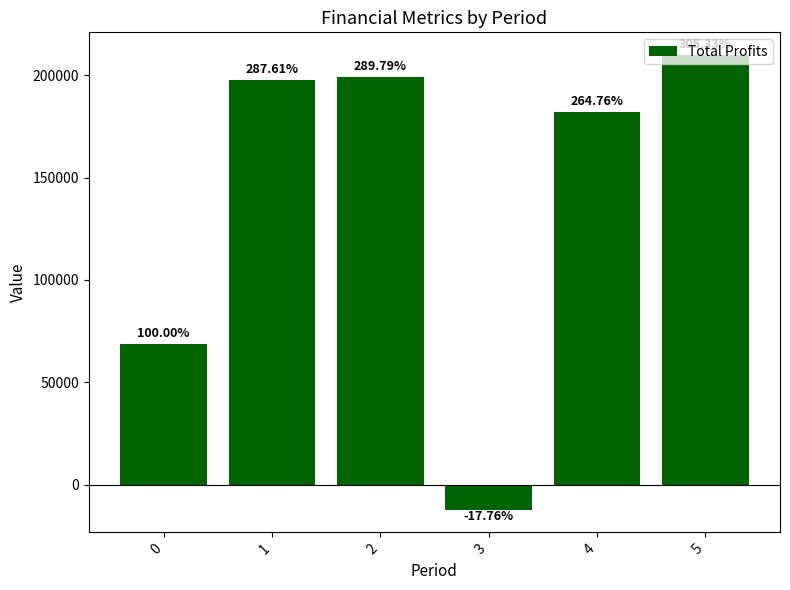

What is the sum of the values at 4 and 5?

391754.1